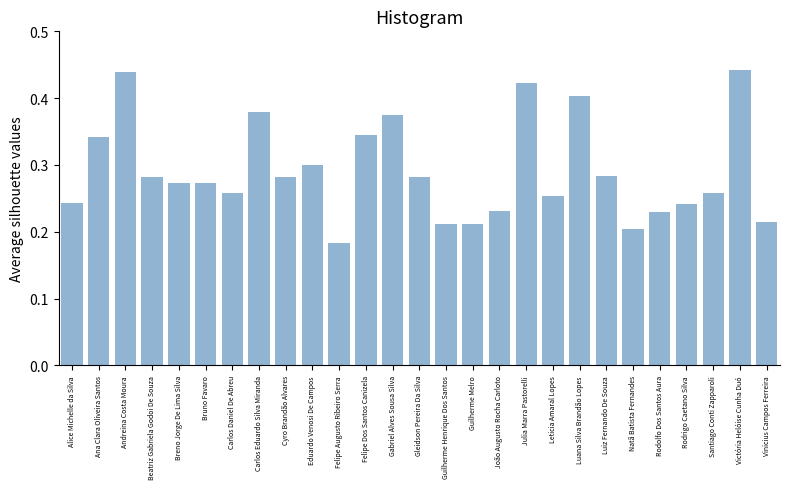

At which category does the chart reach its minimum across all series?

Felipe Augusto Ribeiro Serra